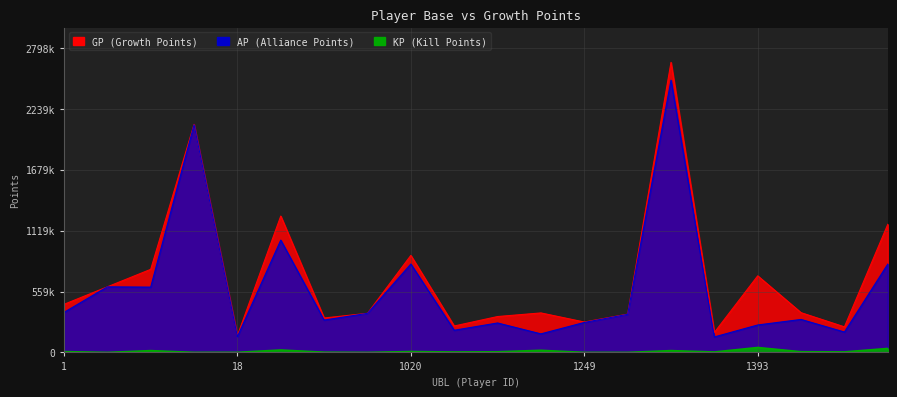

At which label does AP reach its minimum?

1380